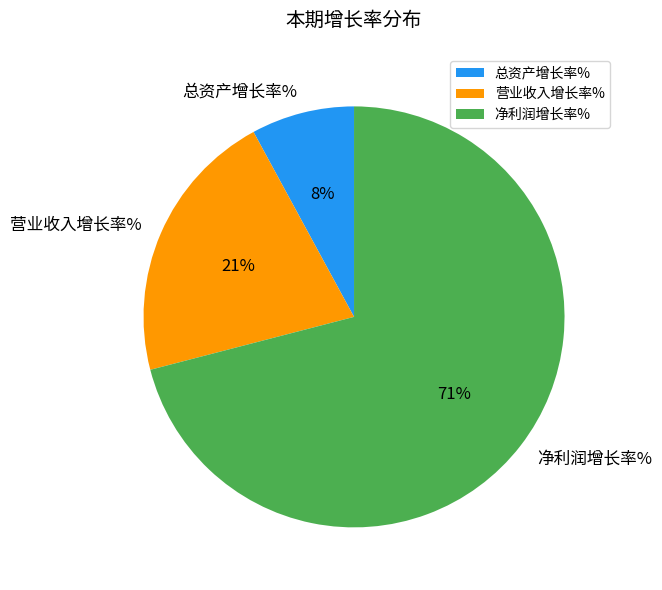

The 营业收入增长率% slice represents 36% of the pie. True or false?

False